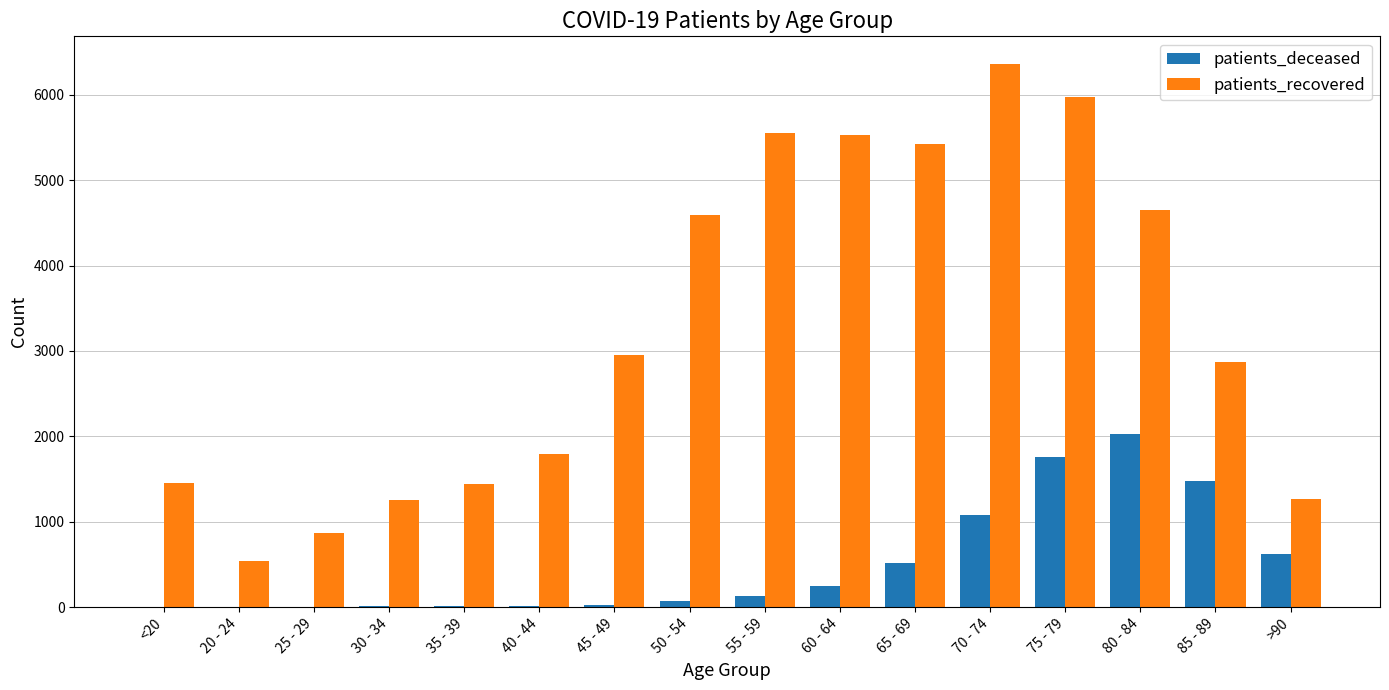

Which category has the highest value across all series?

70 - 74